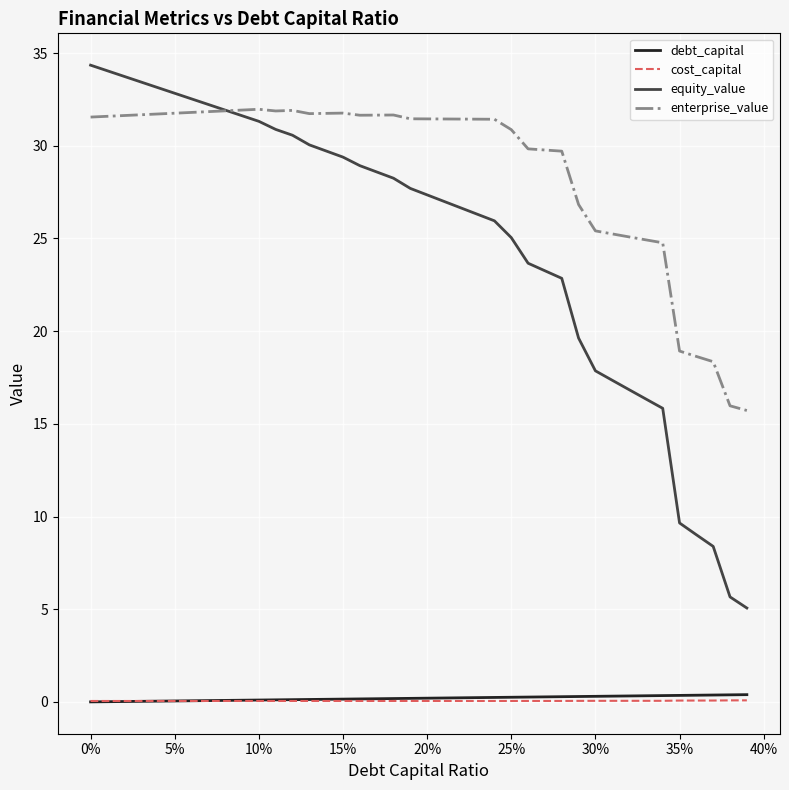

Which series has the largest total across all categories?

enterprise_value